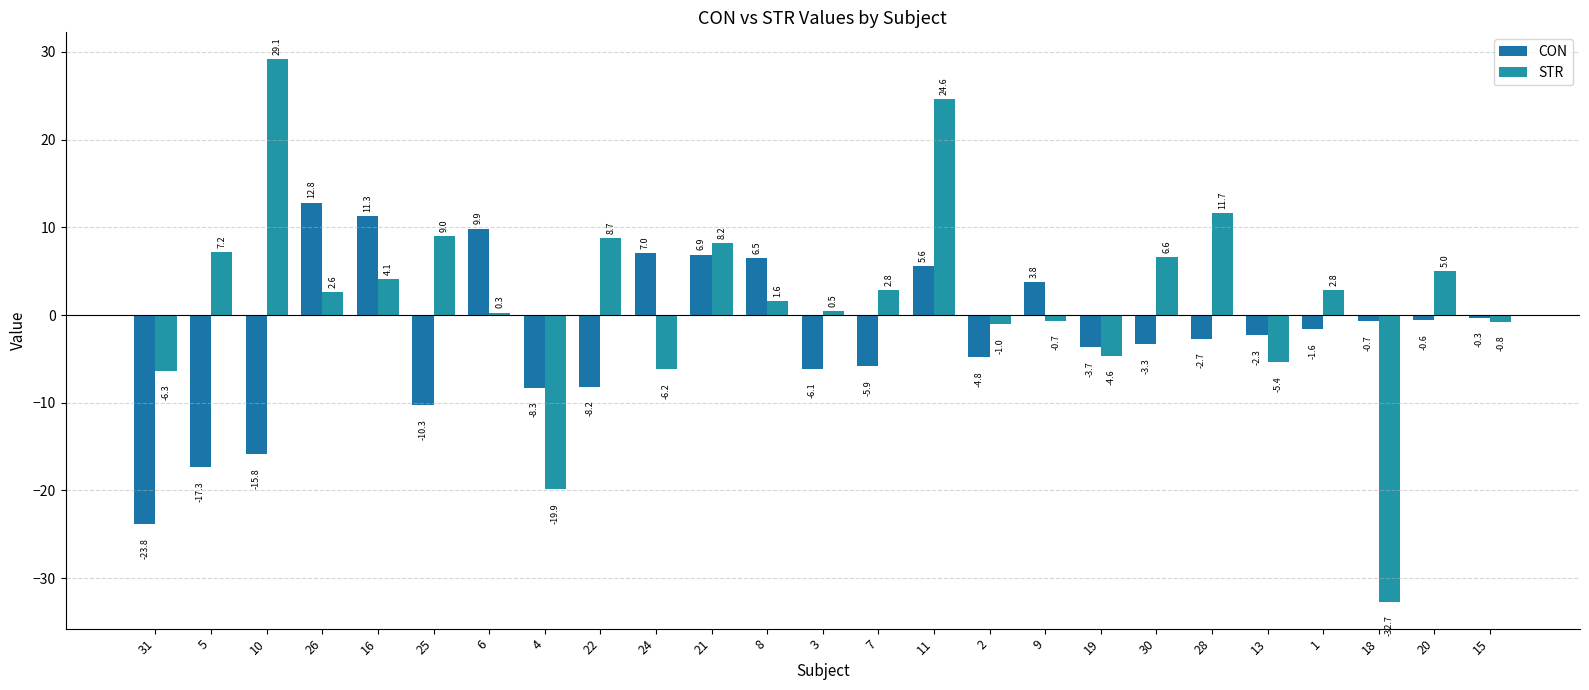

The value of CON at 8 is 9.5. True or false?

False